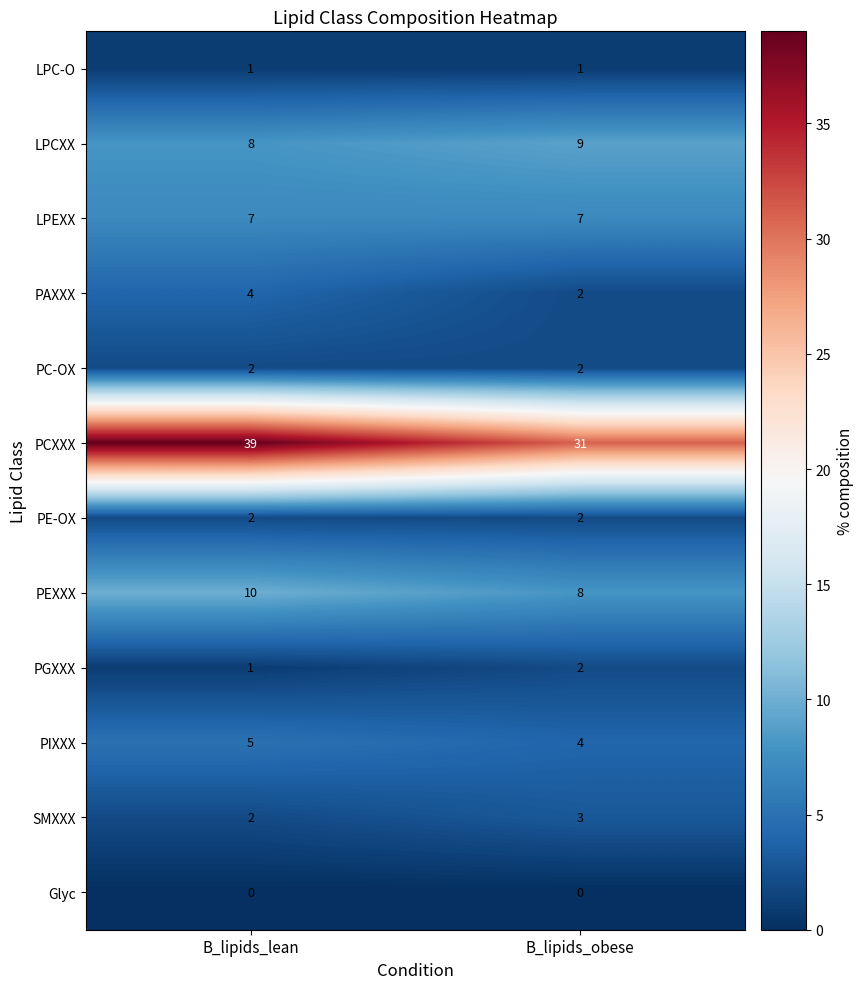

True or false: LPCXX has a value of 13 at B_lipids_lean.

False